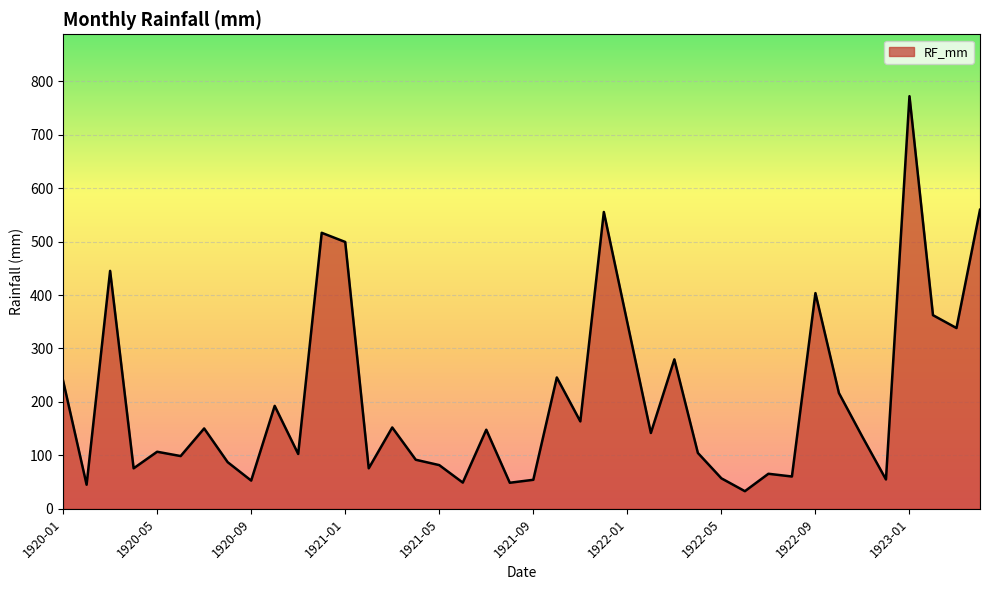

What is the difference between the maximum and minimum values?

739.1